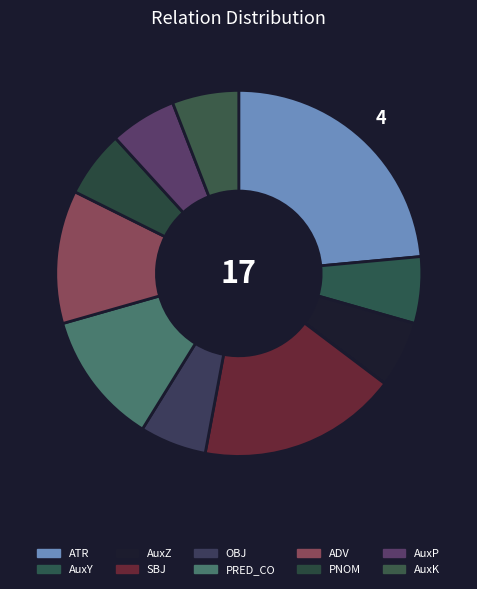

Combined, do ADV and SBJ account for over 50%?

No